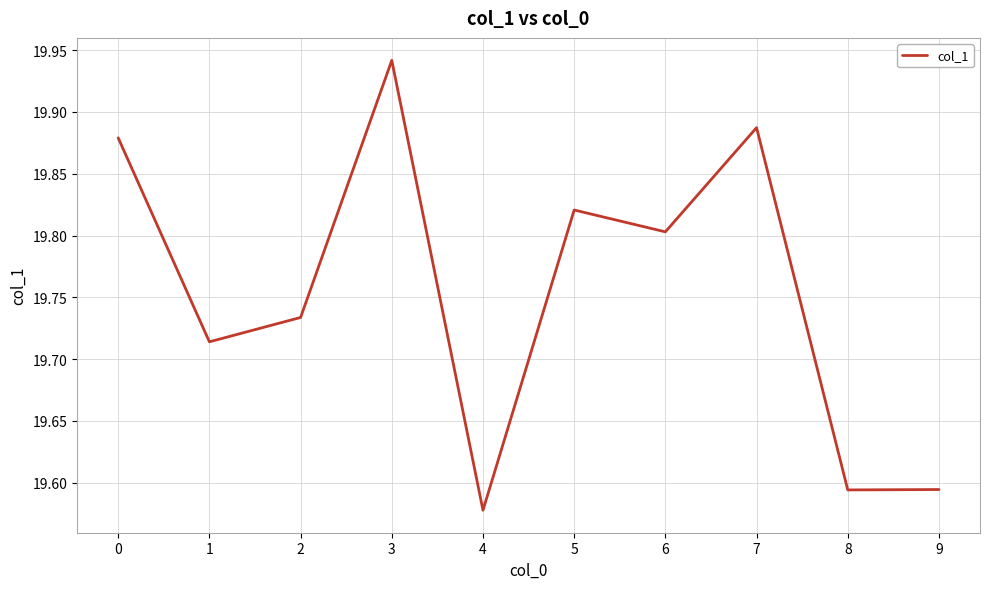

At which label is the value closest to 19?

4